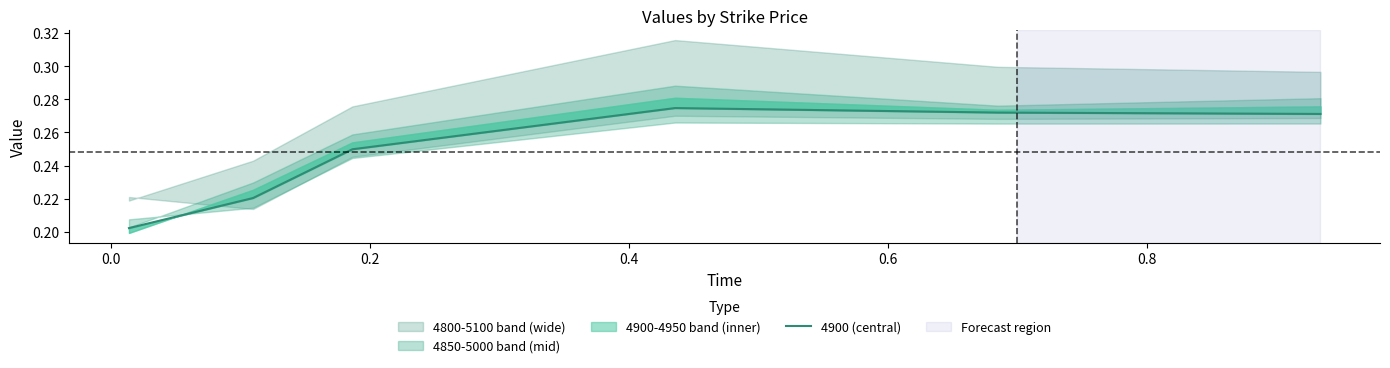

What position from the left is 0.4?

4